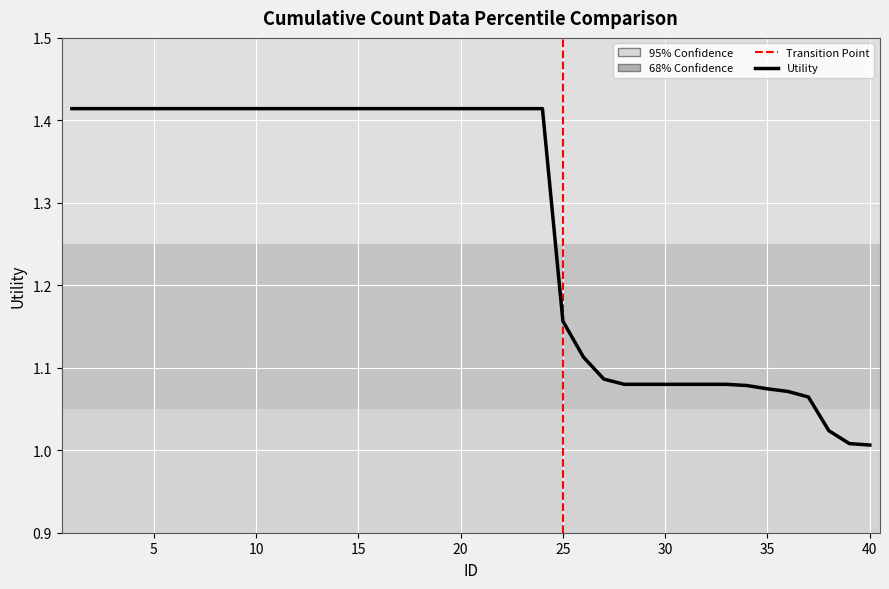

What is the difference between the maximum and minimum values?

0.4